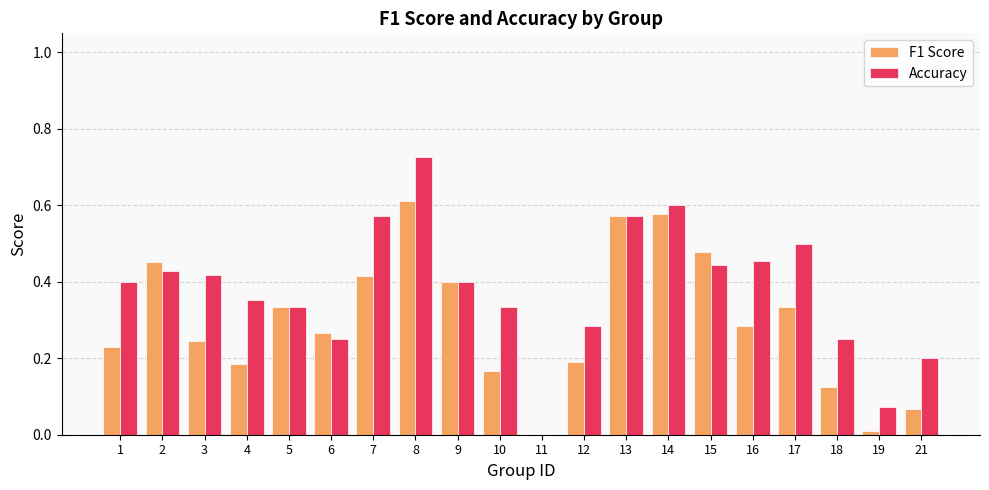

Which series changed the most between 4 and 19?

Accuracy